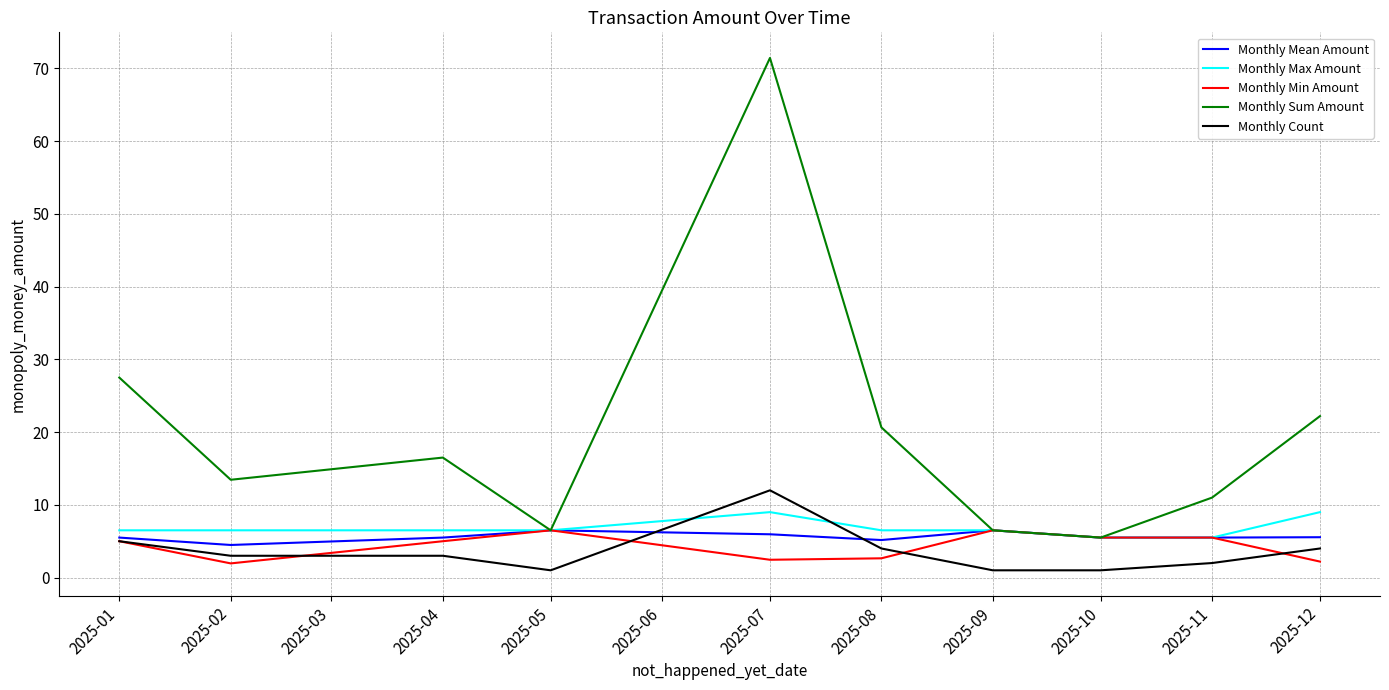

True or false: Monthly Sum Amount and Monthly Count cross at least once.

False